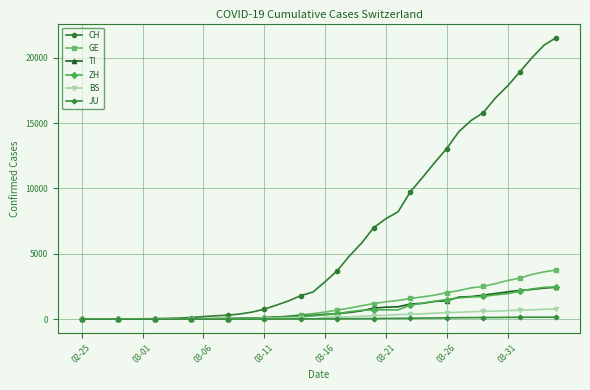

Which series has the largest total across all categories?

CH